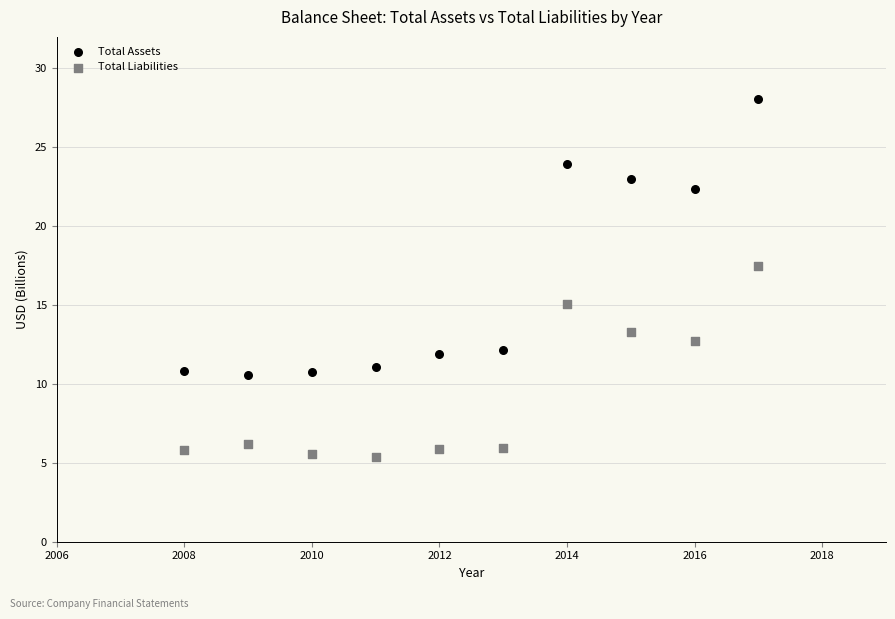

Which series contains the highest Y value?

Total Assets